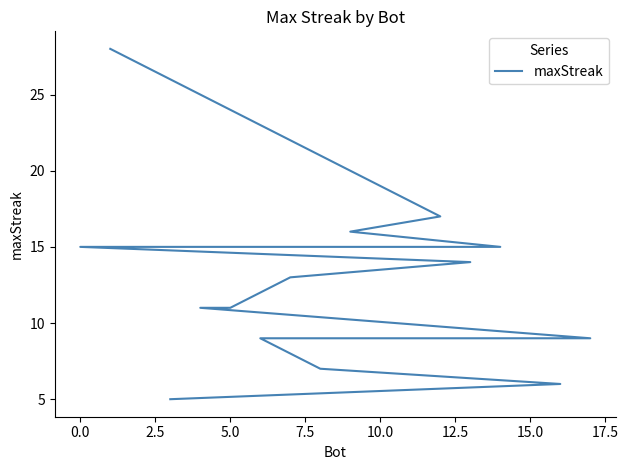

The chart shows a value of 8 at 16. True or false?

False